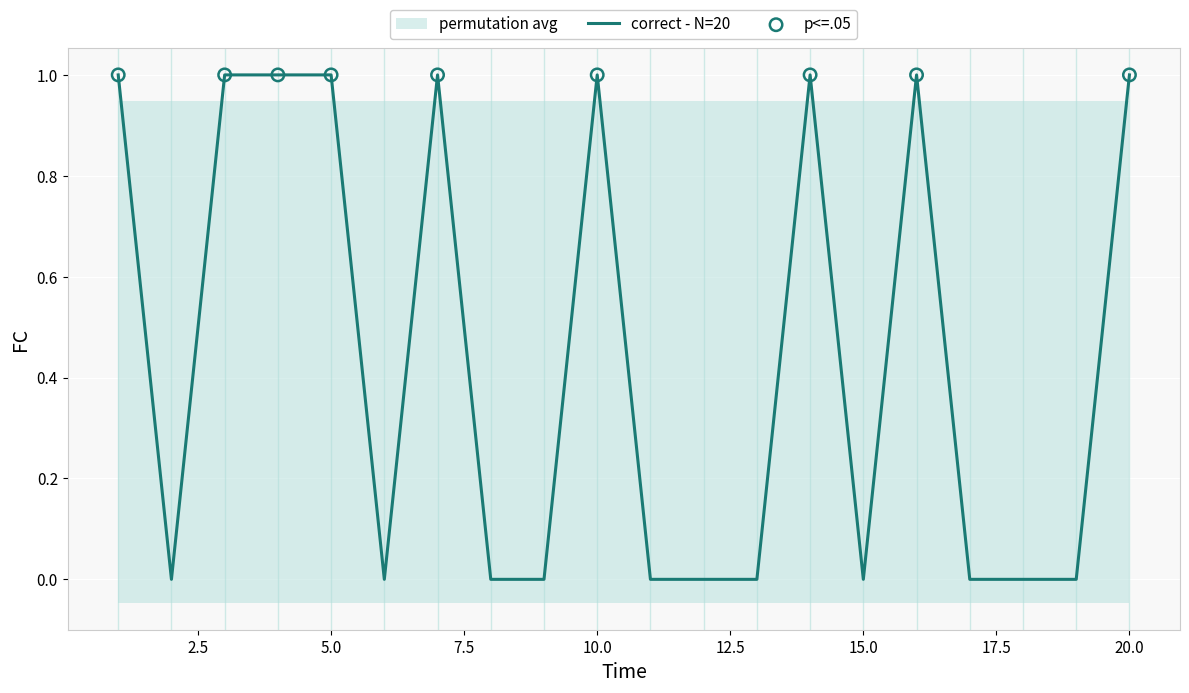

What is the change in value from 4 to 6?

-1